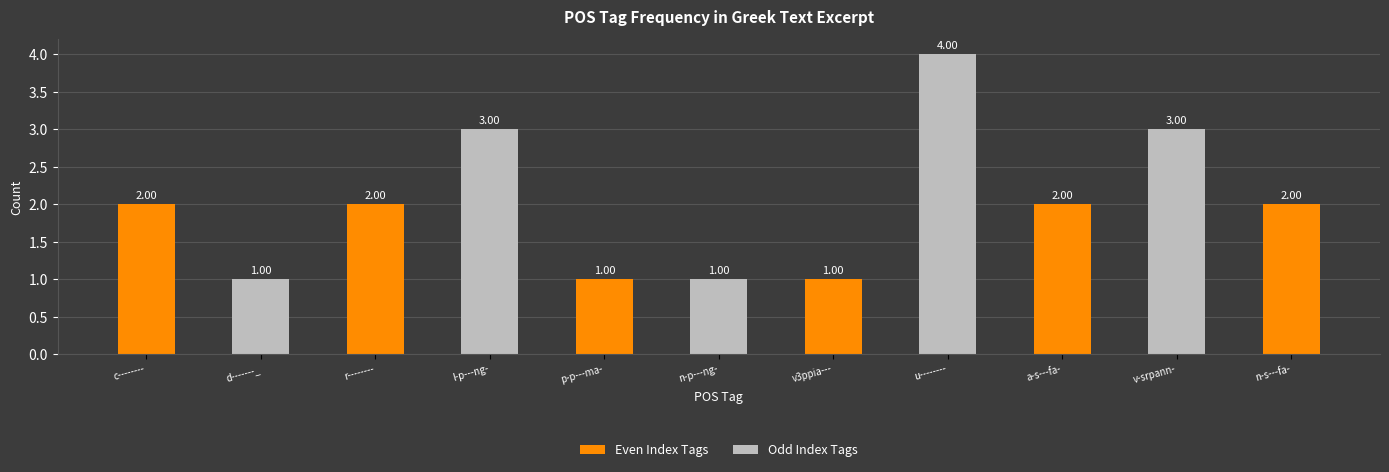

Does the chart contain any negative values?

No